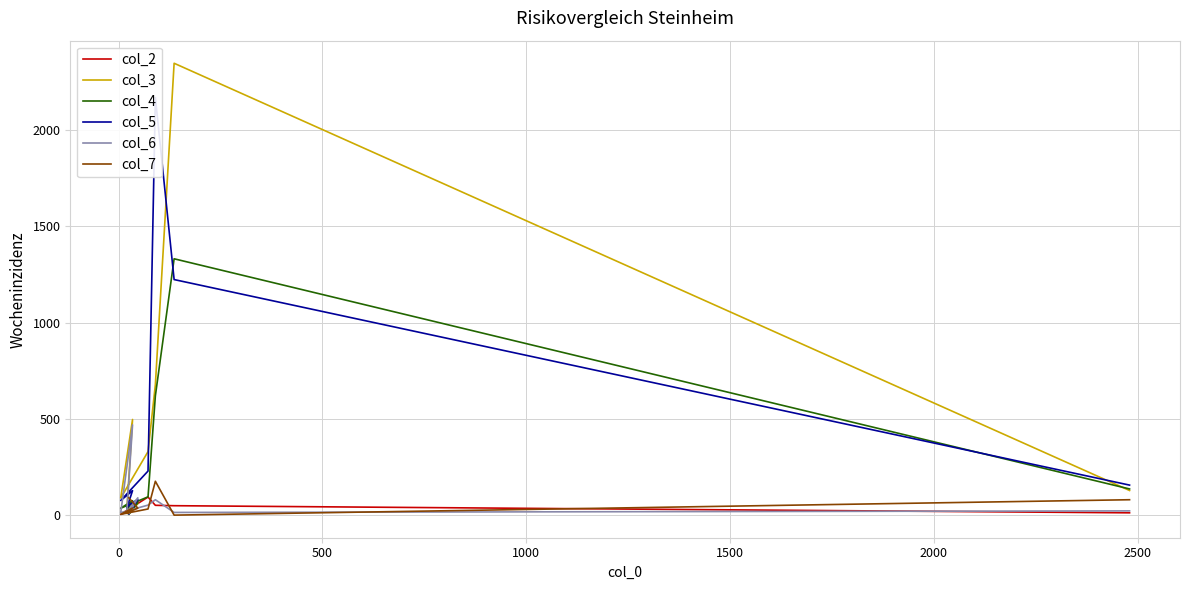

Read the col_4 value at 2500, to the nearest 50.

100